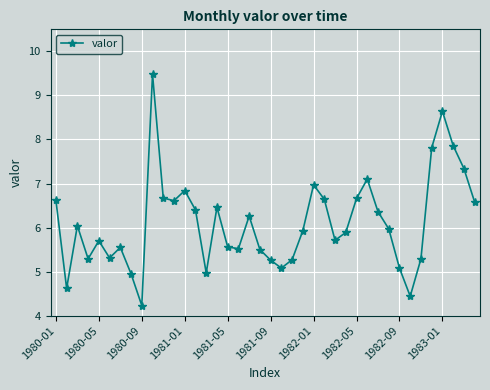

What is the minimum value shown in the chart?

4.2